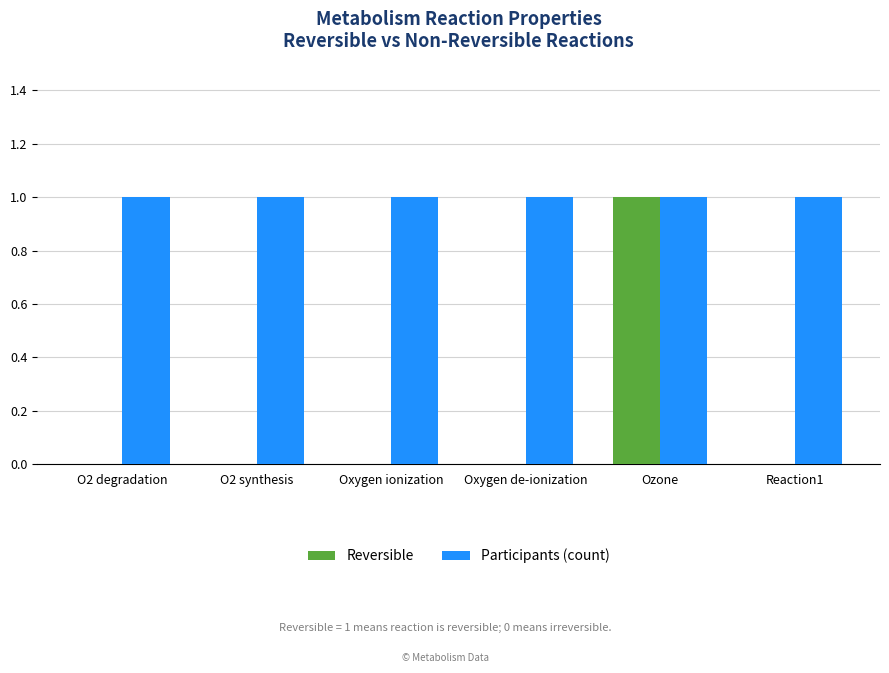

At which label does Reversible reach its peak?

Ozone